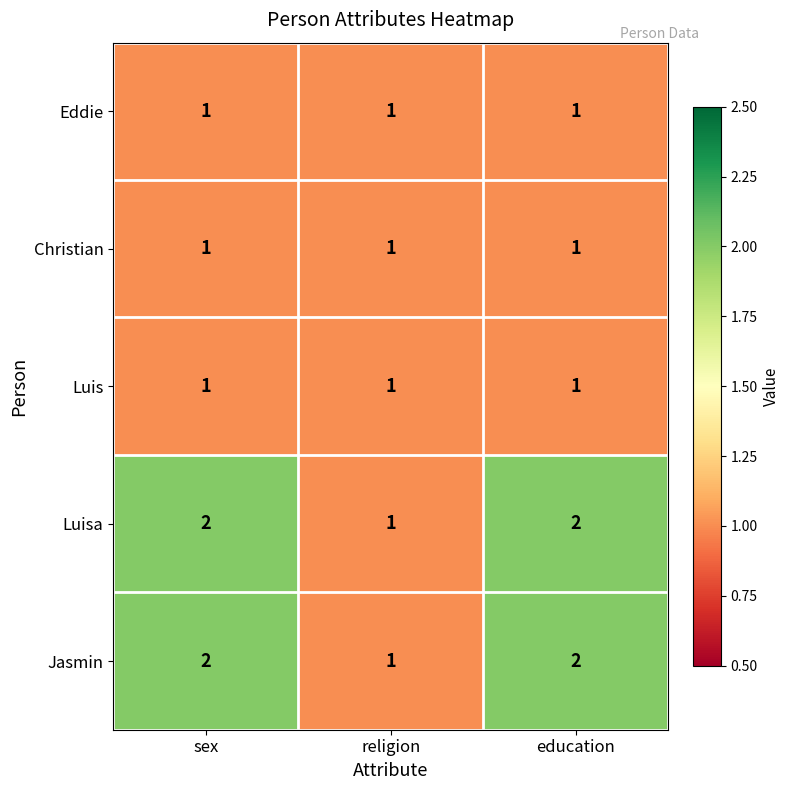

Count the number of data series in this chart.

5